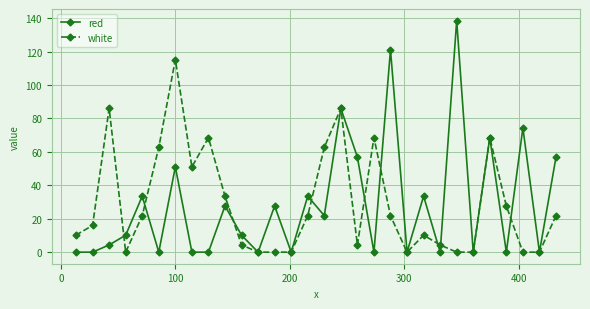

List the series in order of their peak value, highest first.

red, white